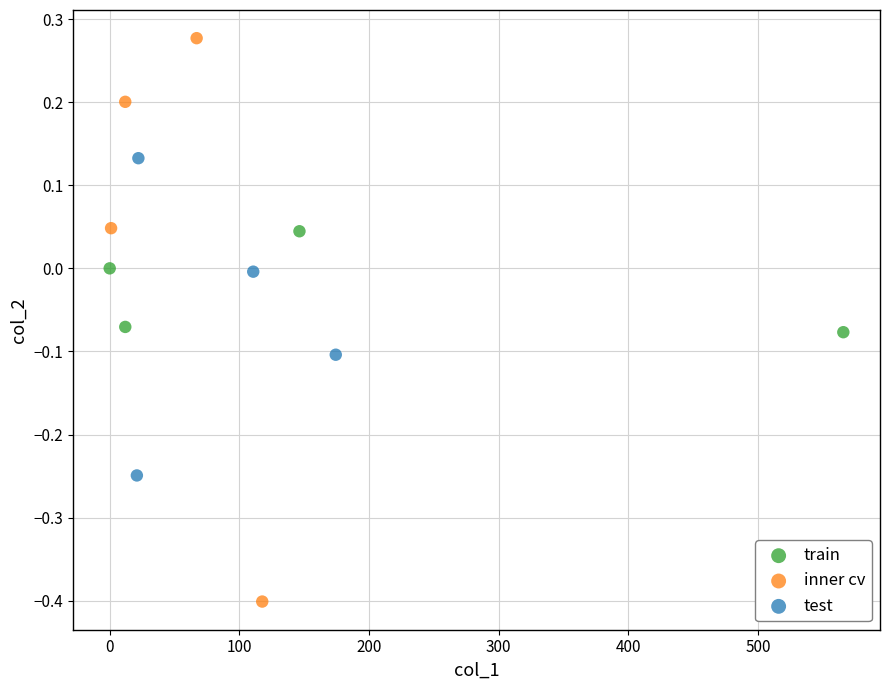

Which series reaches the maximum Y coordinate?

inner cv